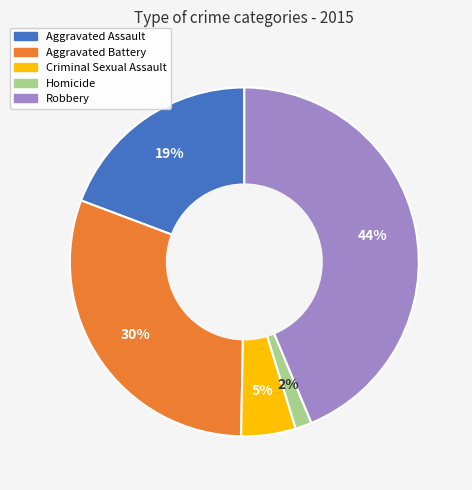

True or false: Criminal Sexual Assault accounts for 1% of the total.

False